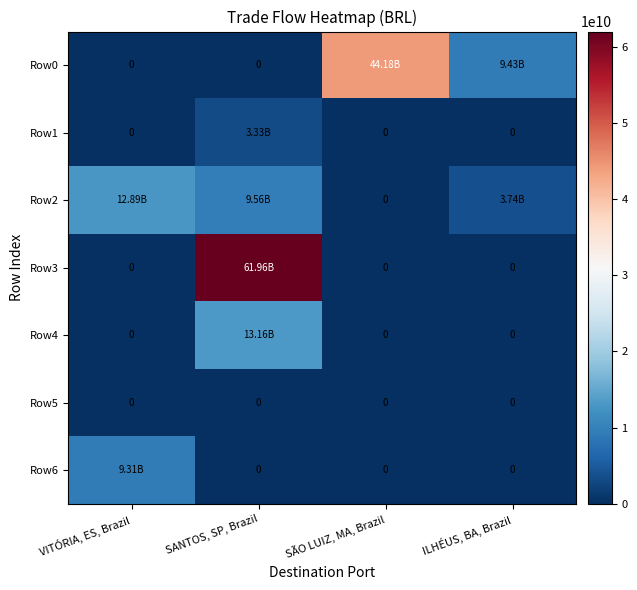

What is the maximum value shown in the chart?

61963028633.3